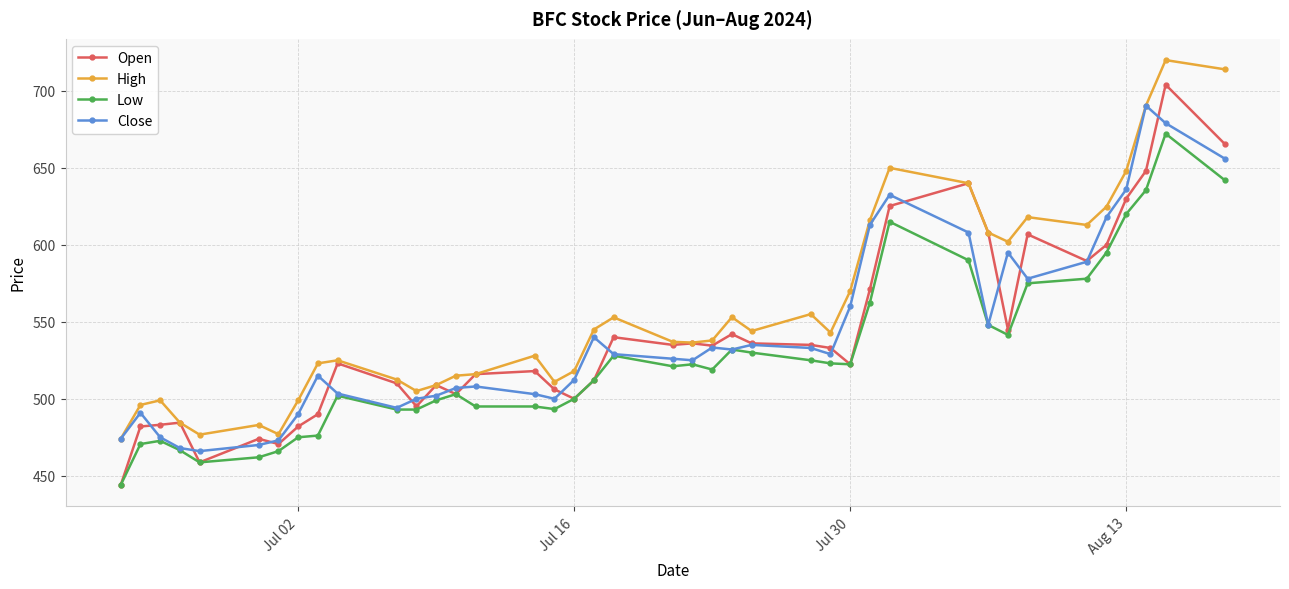

What is the highest value of the Low series?

672.2